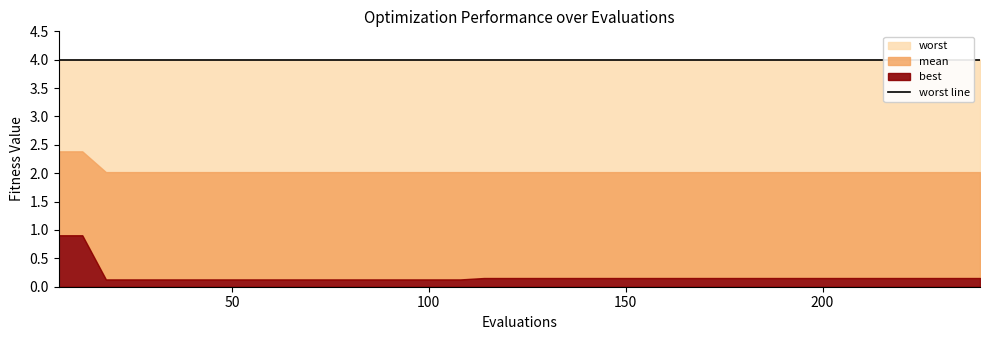

At which label does best reach its peak?

6